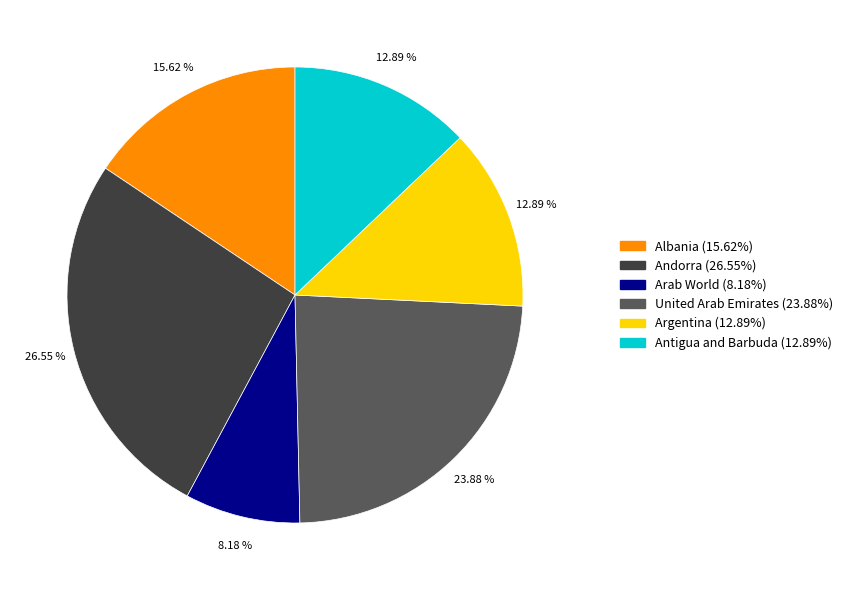

Is there any slice that represents more than half of the pie?

No